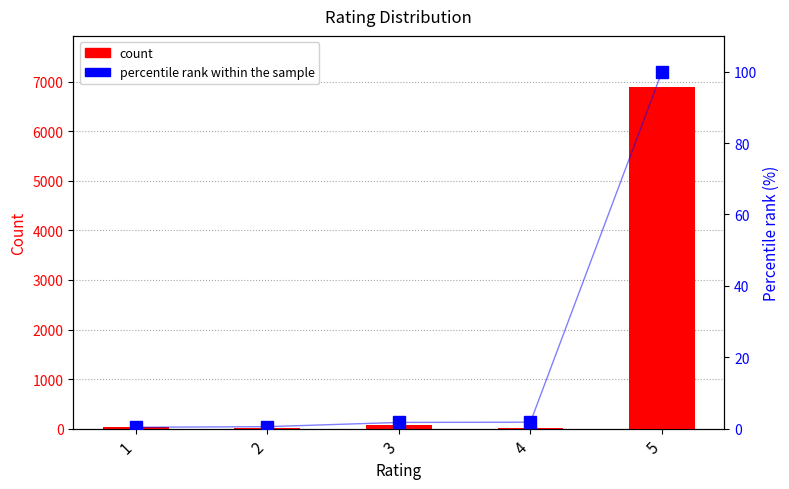

What is the difference between the maximum and second lowest values in the count series?

6878.0